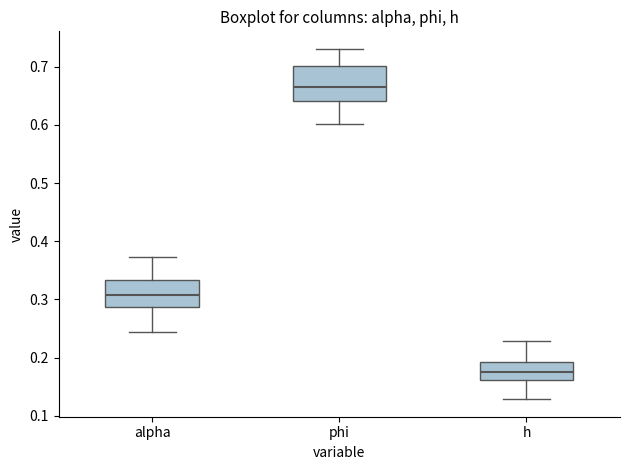

Reading left to right, transcribe this box plot: for each box, give where its median line is, the range the box spans, and where its two whiskers end, as read against the y-axis. The values are not printed on the chart, so give them approximately, as read against the axis.

alpha: median 0.31, box 0.29 to 0.33, whiskers 0.24 to 0.37
phi: median 0.66, box 0.64 to 0.70, whiskers 0.60 to 0.73
h: median 0.18, box 0.16 to 0.19, whiskers 0.13 to 0.23